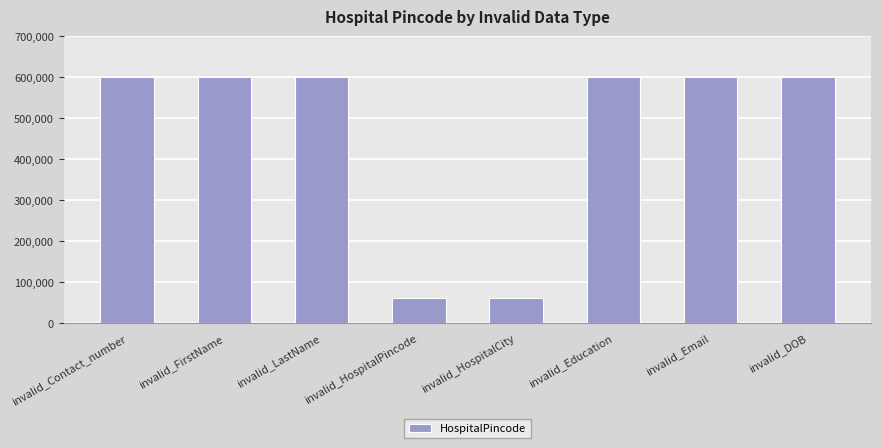

What is the ratio of the value at invalid_HospitalPincode to the value at invalid_Education?

0.1